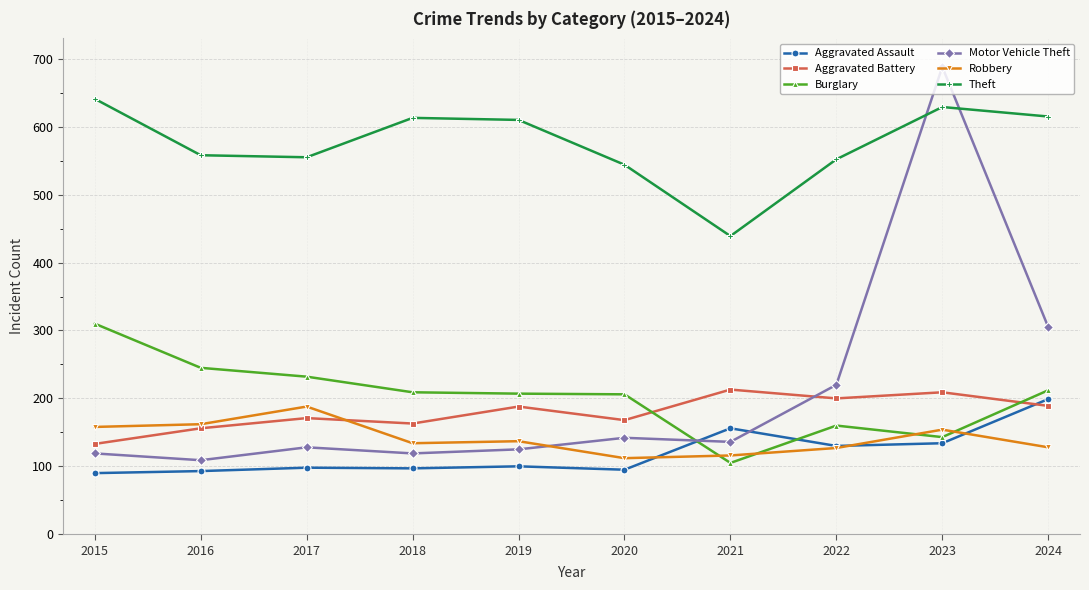

What is the sum of the Aggravated Battery values at 2019 and 2020?

356